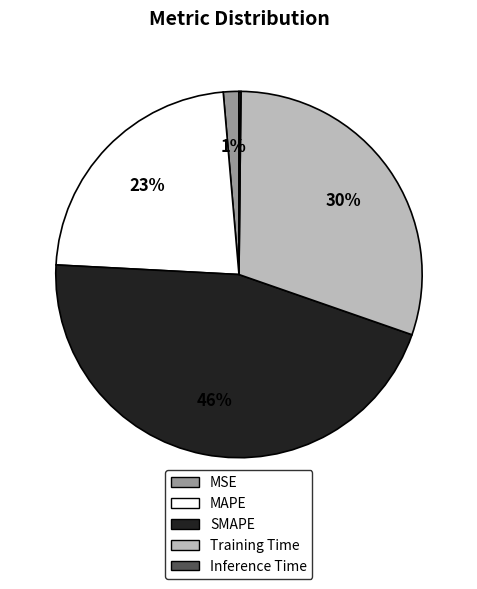

Do Training Time and MSE together represent more than half of the pie?

No